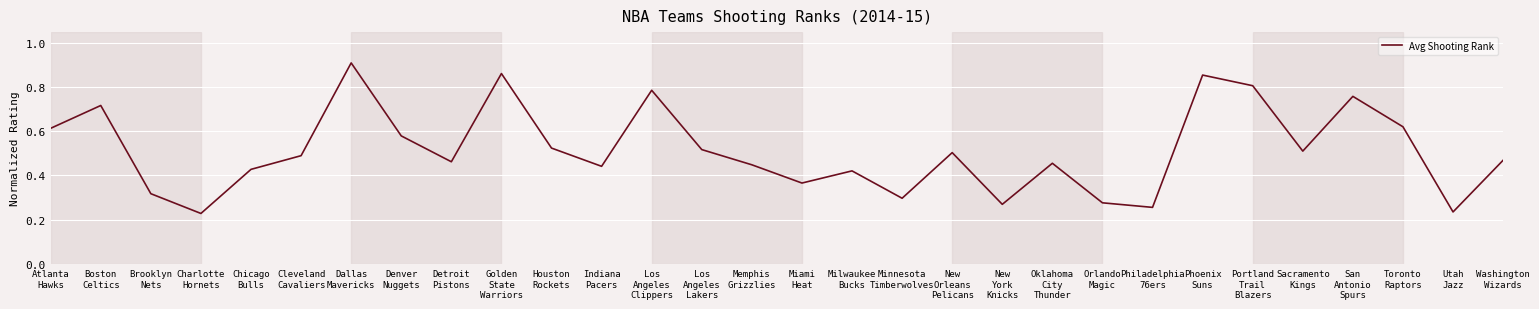

Which category has the highest value across all series?

Dallas
Mavericks